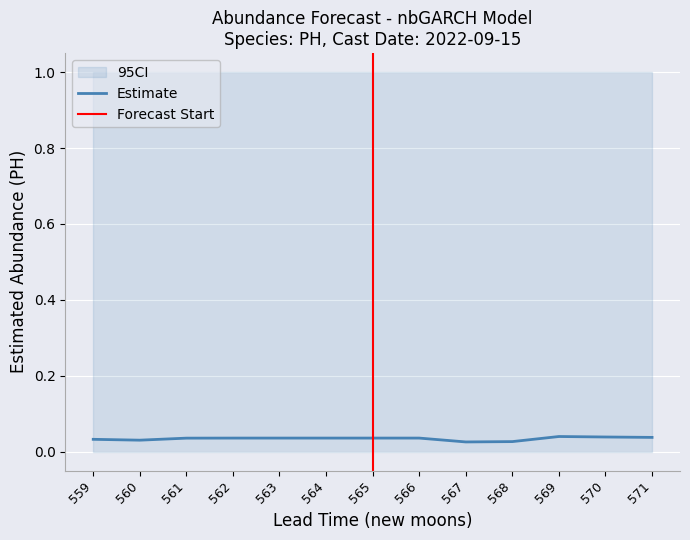

Which has a higher value, 564 or 567?

564